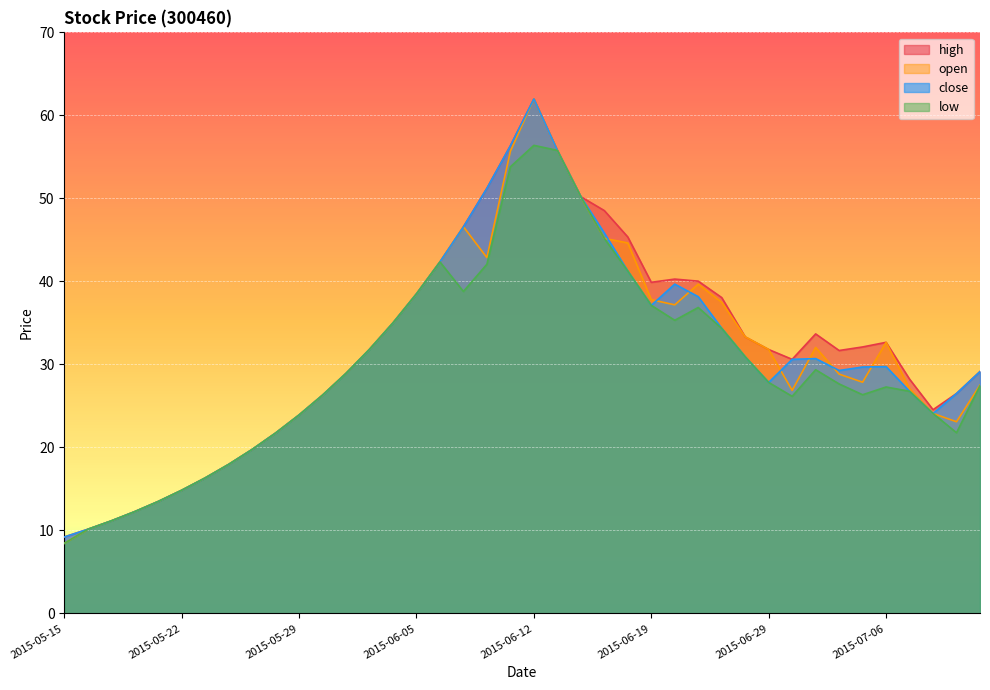

At which category does close reach its first local valley?

2015-06-19